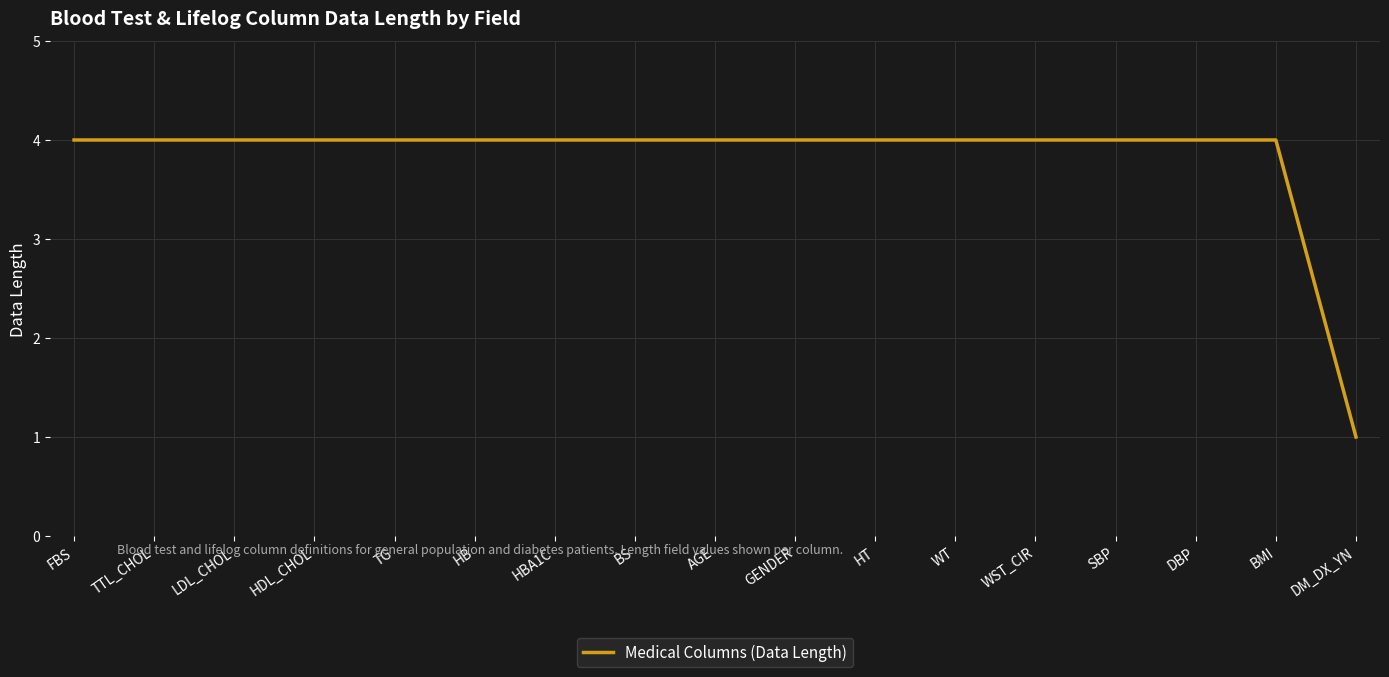

Approximately how many times larger is the value at AGE compared to TTL_CHOL?

1.0